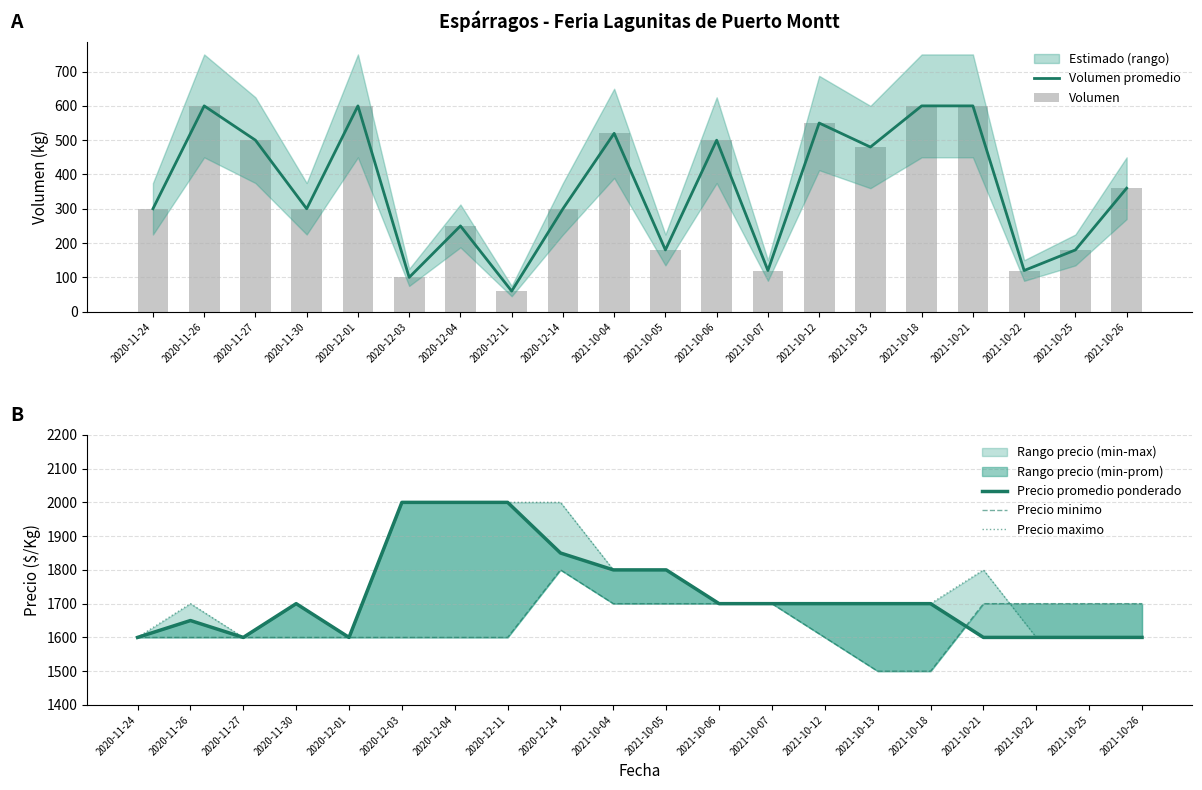

How many Precio maximo values are between 1600 and 1800?

16